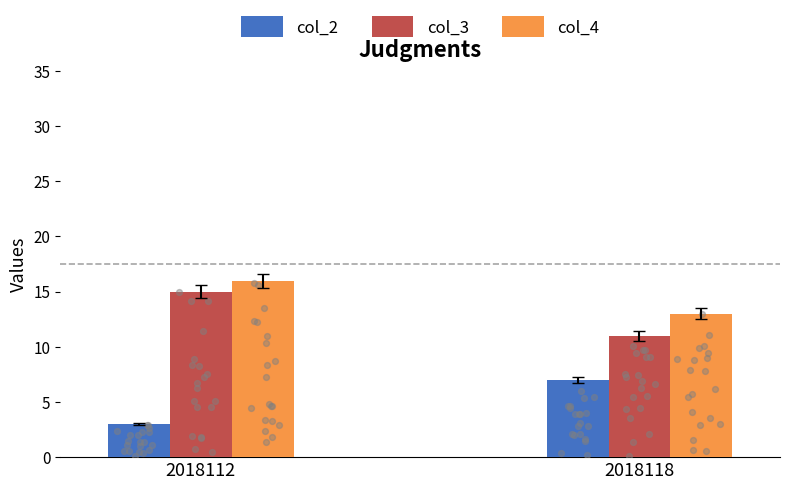

Which series has the largest Y range (max minus min)?

col_2